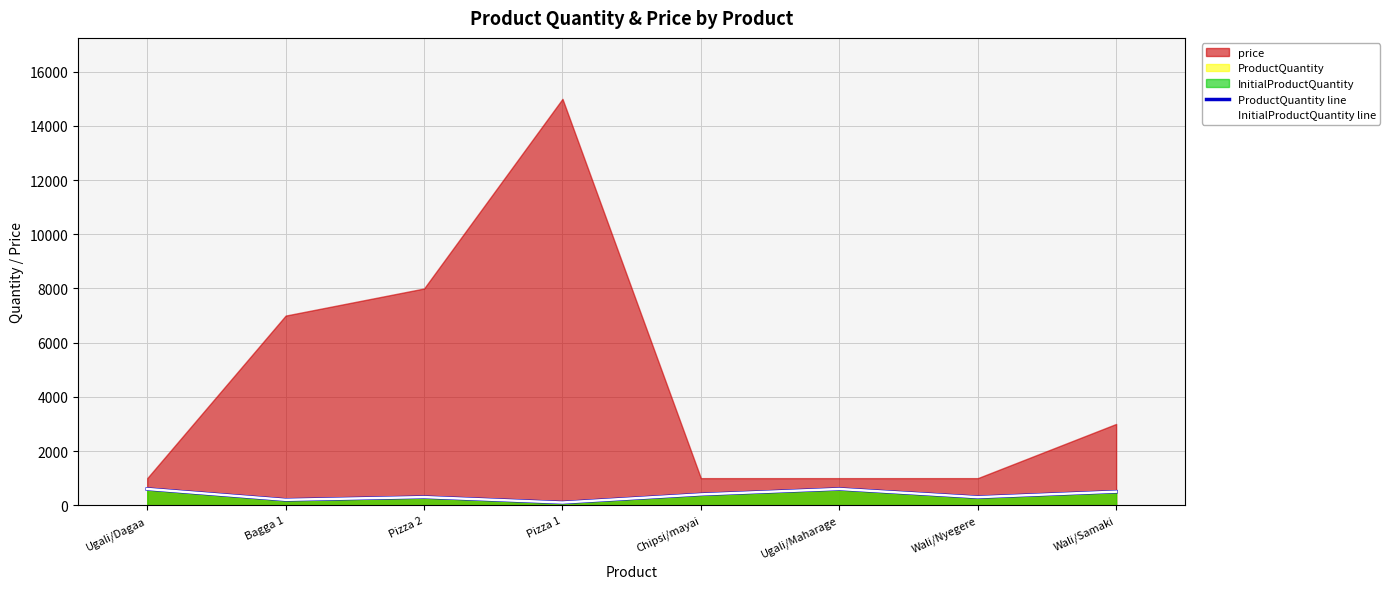

Reading left to right, what are all the values shown in this chart?

ProductQuantity line: Ugali/Dagaa=600	Bagga 1=200	Pizza 2=300	Pizza 1=100	Chipsi/mayai=400	Ugali/Maharage=600	Wali/Nyegere=298	Wali/Samaki=500
InitialProductQuantity line: Ugali/Dagaa=600	Bagga 1=200	Pizza 2=300	Pizza 1=100	Chipsi/mayai=400	Ugali/Maharage=600	Wali/Nyegere=298	Wali/Samaki=500